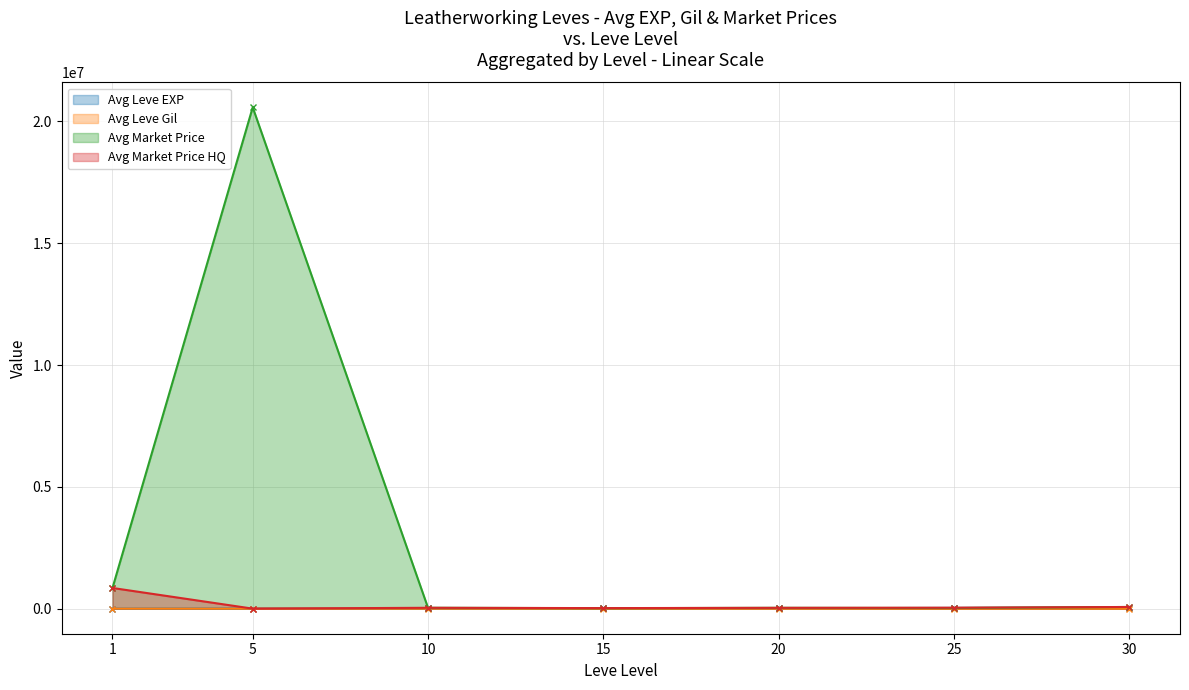

What is the lowest value of the currentAveragePrice series?

19981.6